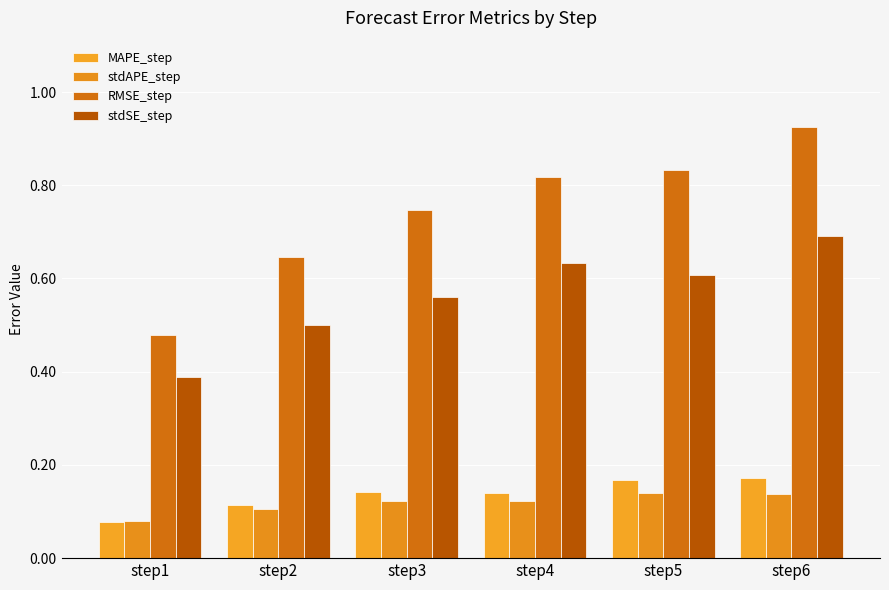

How many bars are there in each group?

4